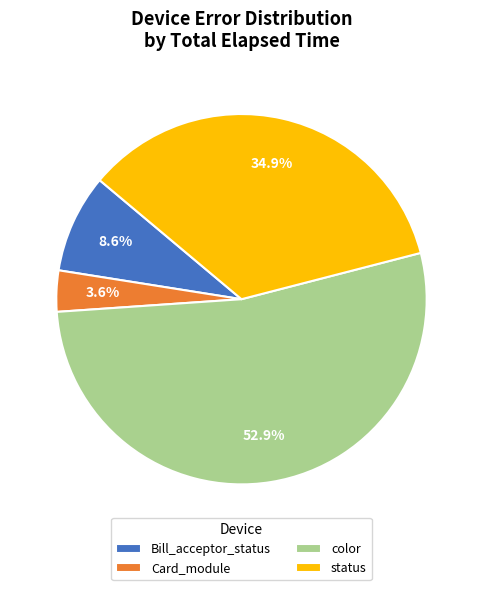

To the nearest percent, what is the difference between the largest and smallest slice percentages?

49%